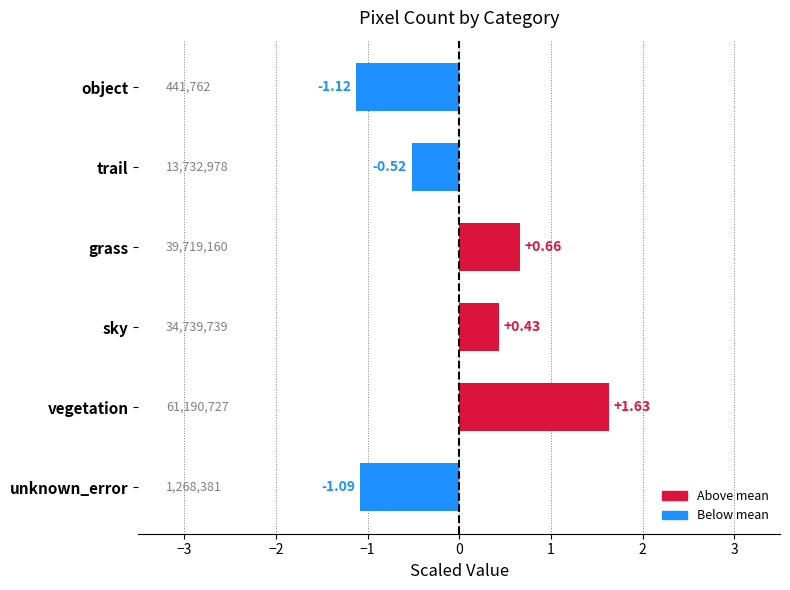

Are the bars grouped side by side (vs. stacked)?

No